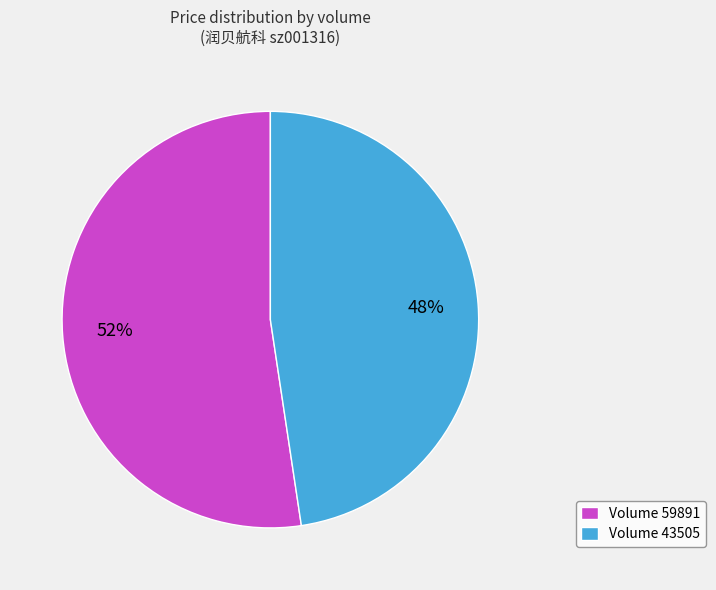

Which slice represents more than half of the pie?

Volume 59891